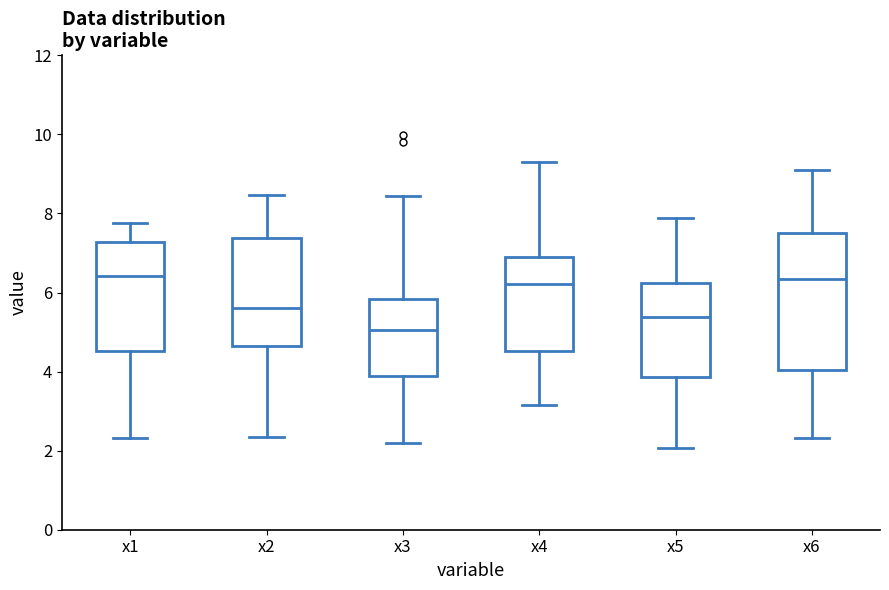

Reading left to right, read every box against the y-axis: the position of its median line, the range the box covers, and the ends of its whiskers. The values are not printed on the chart, so give them approximately, as read against the axis.

x1: median 6.4, box 4.6 to 7.2, whiskers 2.4 to 7.8
x2: median 5.6, box 4.6 to 7.4, whiskers 2.4 to 8.4
x3: median 5.0, box 3.8 to 5.8, whiskers 2.2 to 8.4
x4: median 6.2, box 4.6 to 6.8, whiskers 3.2 to 9.2
x5: median 5.4, box 3.8 to 6.2, whiskers 2.0 to 7.8
x6: median 6.4, box 4.0 to 7.6, whiskers 2.4 to 9.0